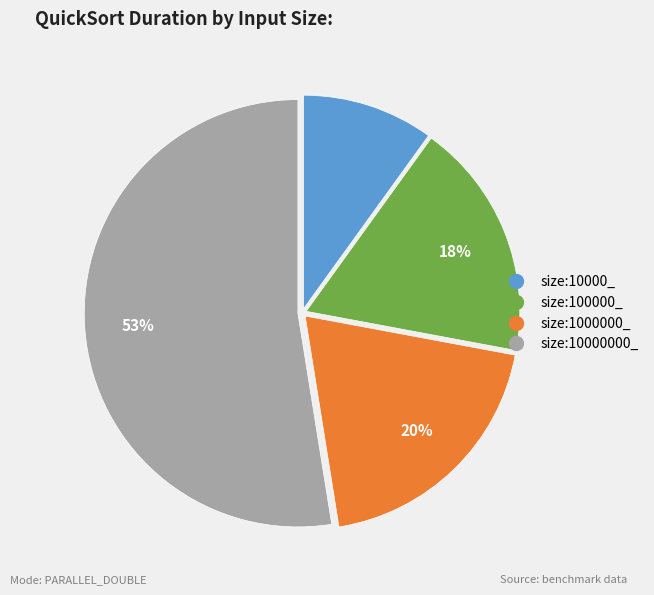

Between size:100000_ and size:10000_, which is larger?

size:100000_